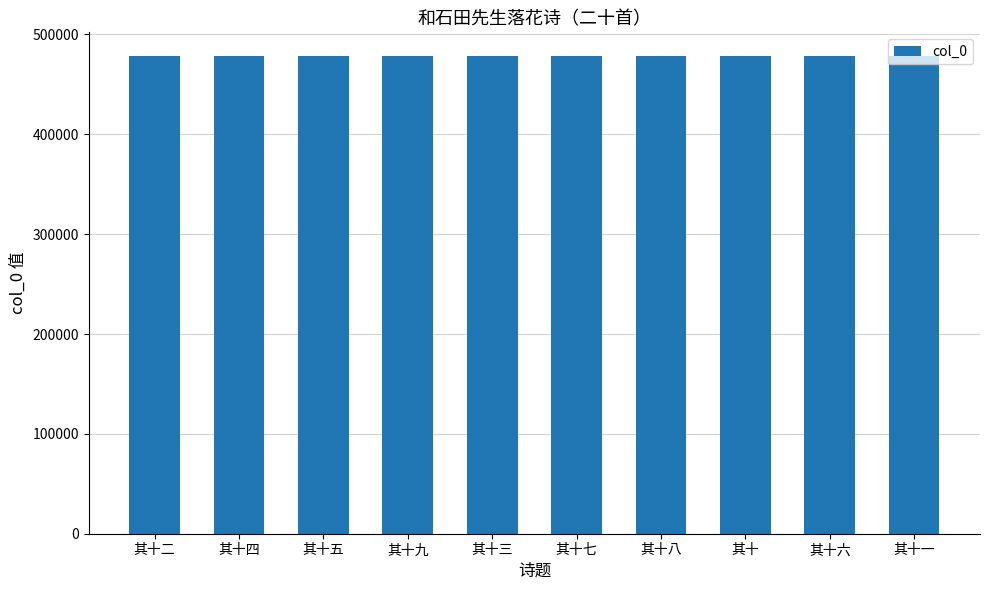

What value does the data have at 其十五?

478183